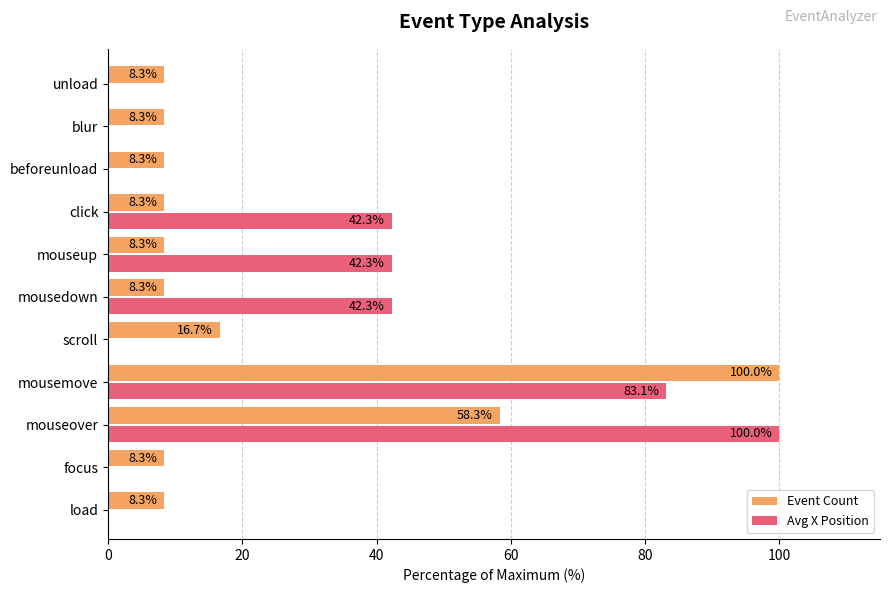

Which series has the largest total across all categories?

Avg X Position